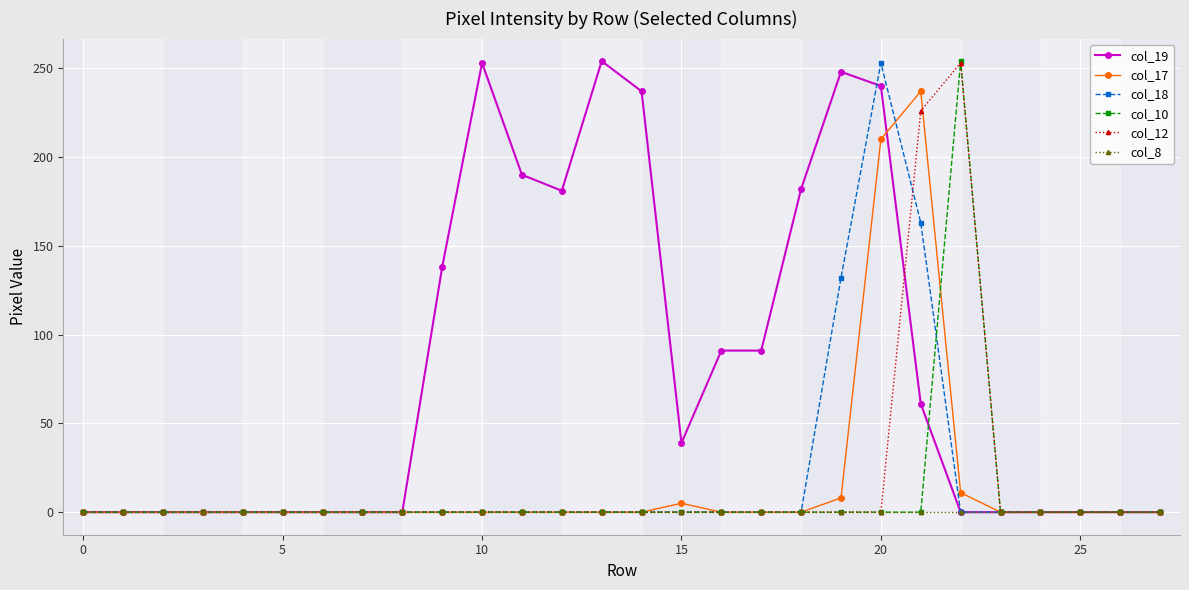

What is the difference between the maximum and minimum values in the col_17 series?

237